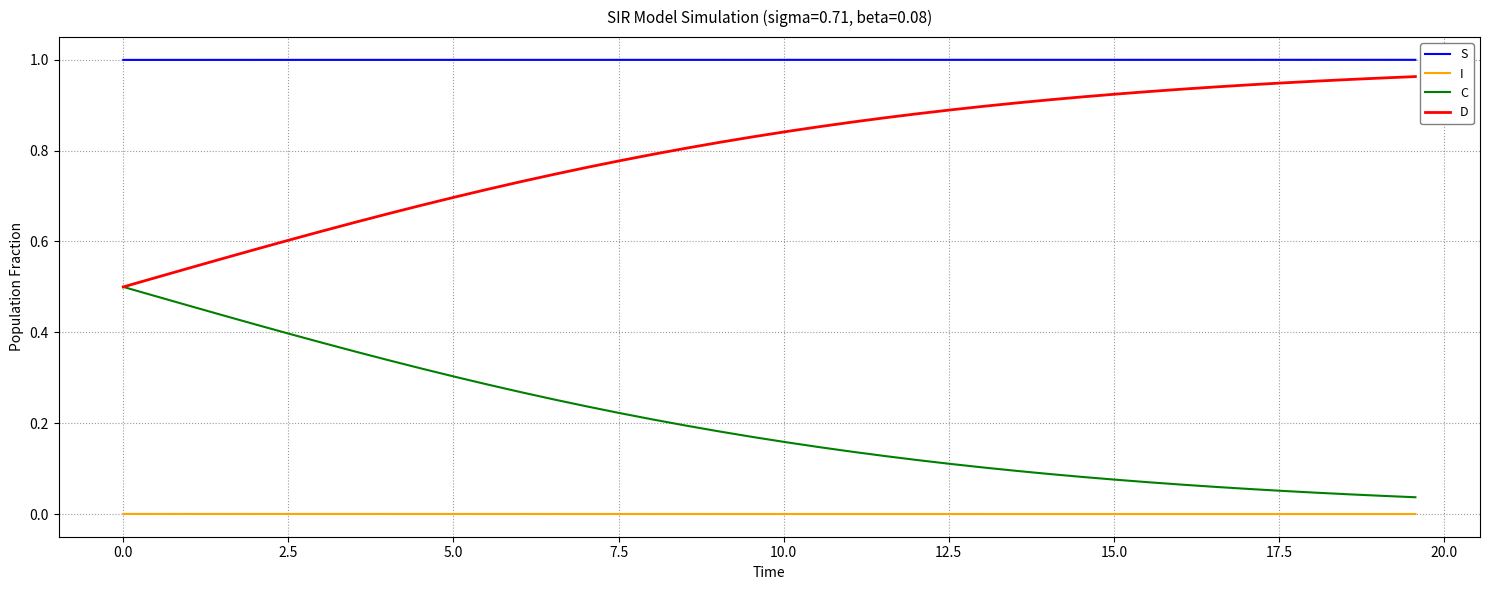

True or false: S and I cross at least once.

False